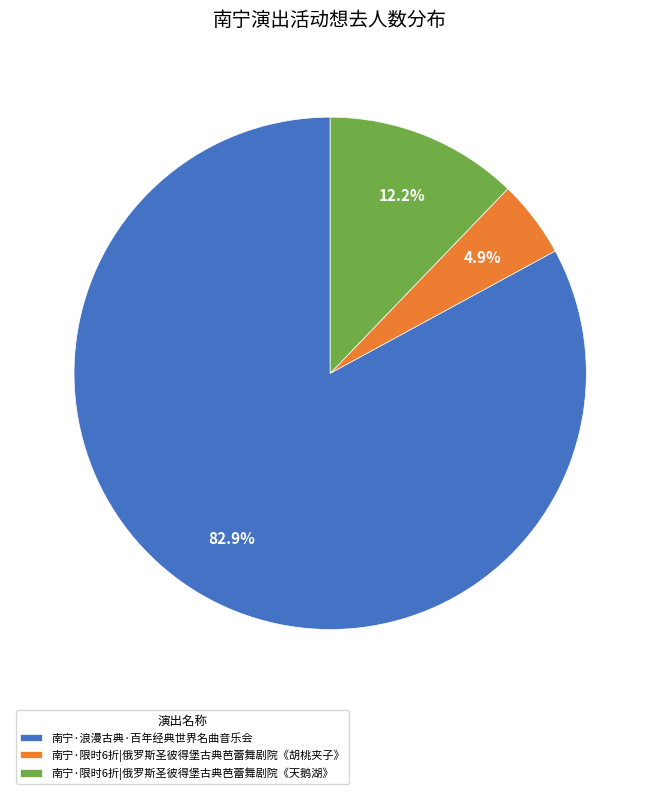

Is there a majority slice in this chart?

Yes